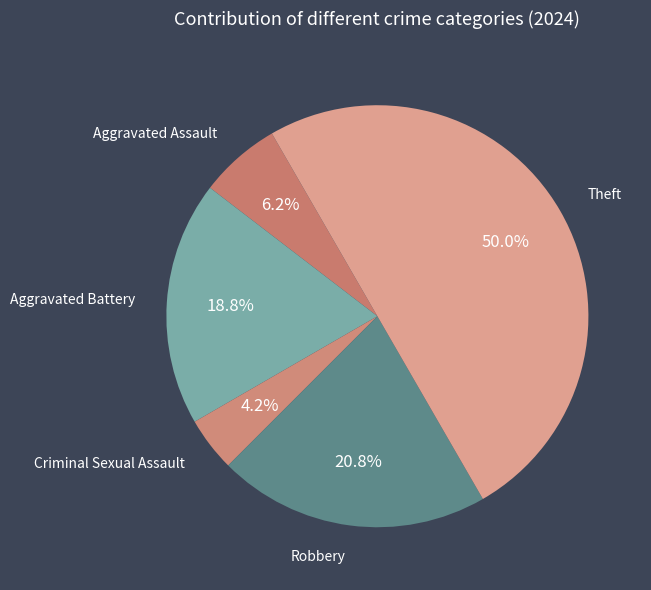

How many segments does this pie chart have?

5